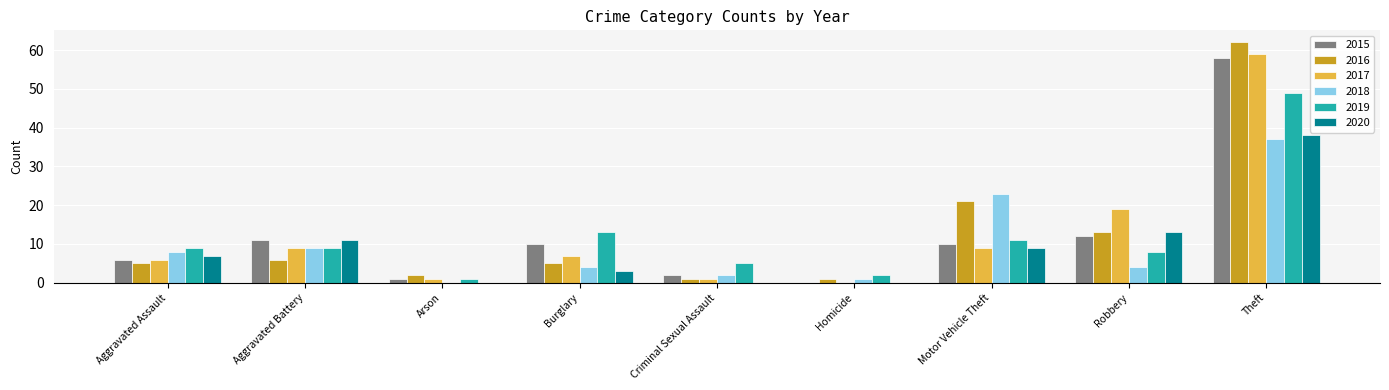

What is the total value across all series at Aggravated Assault?

41